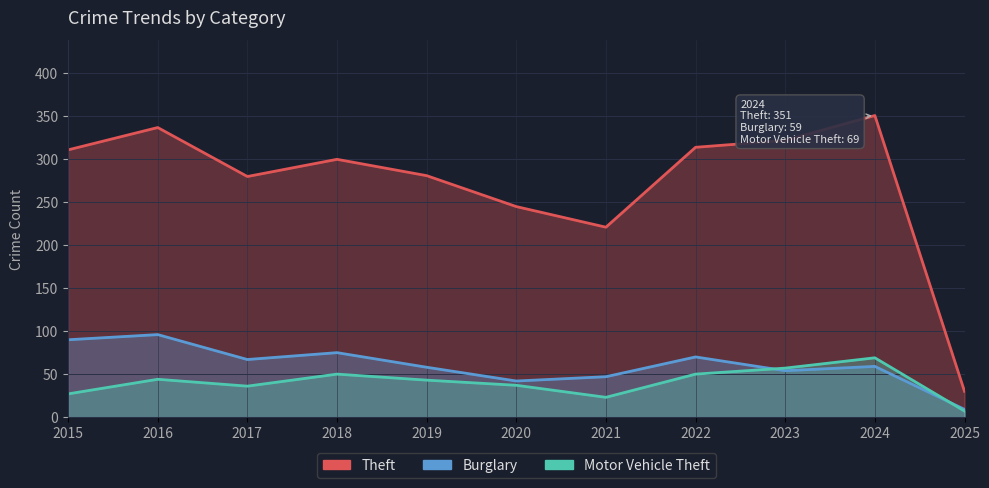

What value does the Motor Vehicle Theft series have at 2020, to the nearest 5?

35